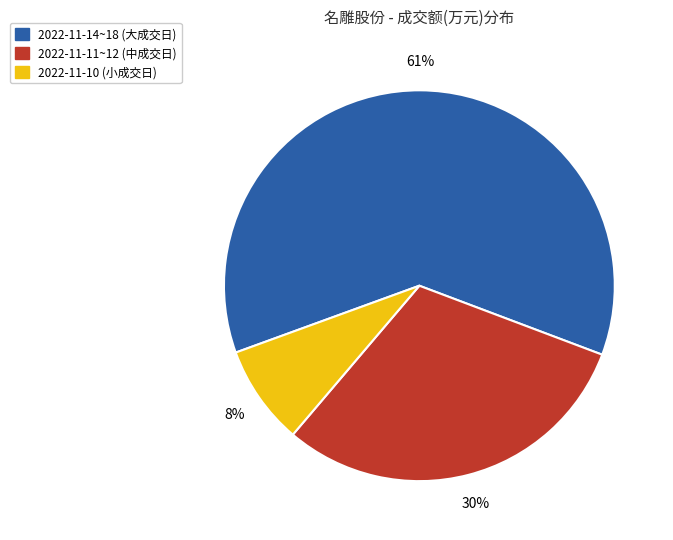

Between 2022-11-14~18 (大成交日) and 2022-11-11~12 (中成交日), which is larger?

2022-11-14~18 (大成交日)